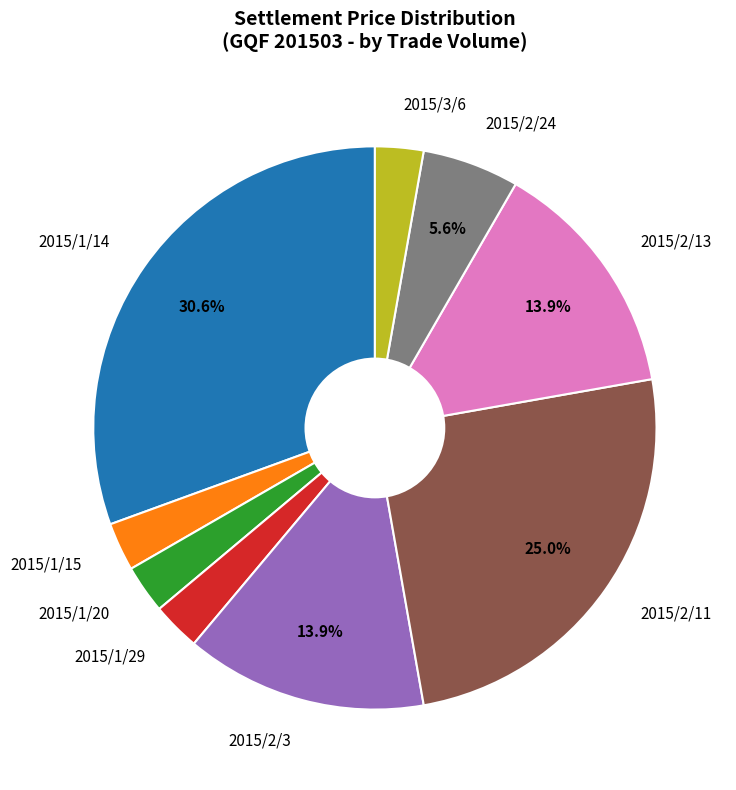

Is there any slice that represents more than half of the pie?

No